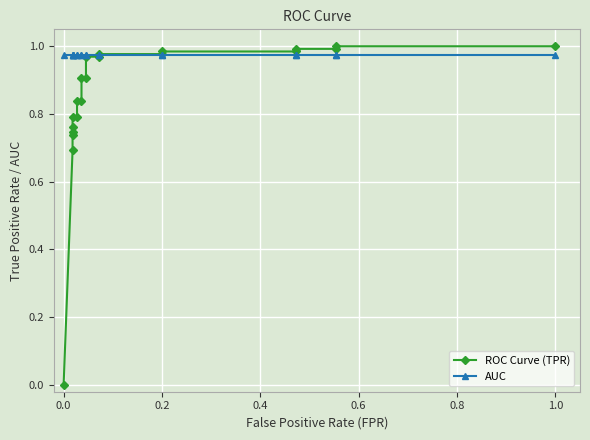

Rank the series by their maximum value, from highest to lowest.

ROC Curve (TPR), AUC